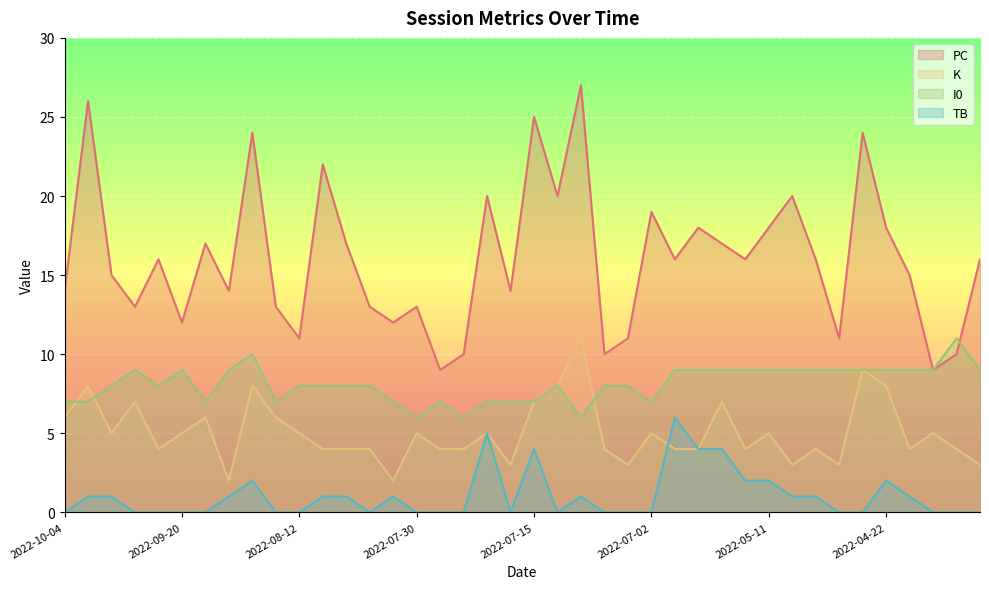

List the labels in order of TB value, smallest first.

2022-10-04, 2022-09-28, 2022-09-22, 2022-09-20, 2022-09-17, 2022-08-13, 2022-08-12, 2022-08-06, 2022-07-30, 2022-07-29, 2022-07-26, 2022-07-21, 2022-07-13, 2022-07-06, 2022-07-05, 2022-07-02, 2022-04-30, 2022-04-26, 2022-04-19, 2022-04-15, 2022-04-14, 2022-10-02, 2022-09-30, 2022-08-19, 2022-08-09, 2022-08-08, 2022-08-01, 2022-07-10, 2022-05-09, 2022-05-01, 2022-04-20, 2022-08-17, 2022-05-14, 2022-05-11, 2022-04-22, 2022-07-15, 2022-05-17, 2022-05-16, 2022-07-22, 2022-05-22